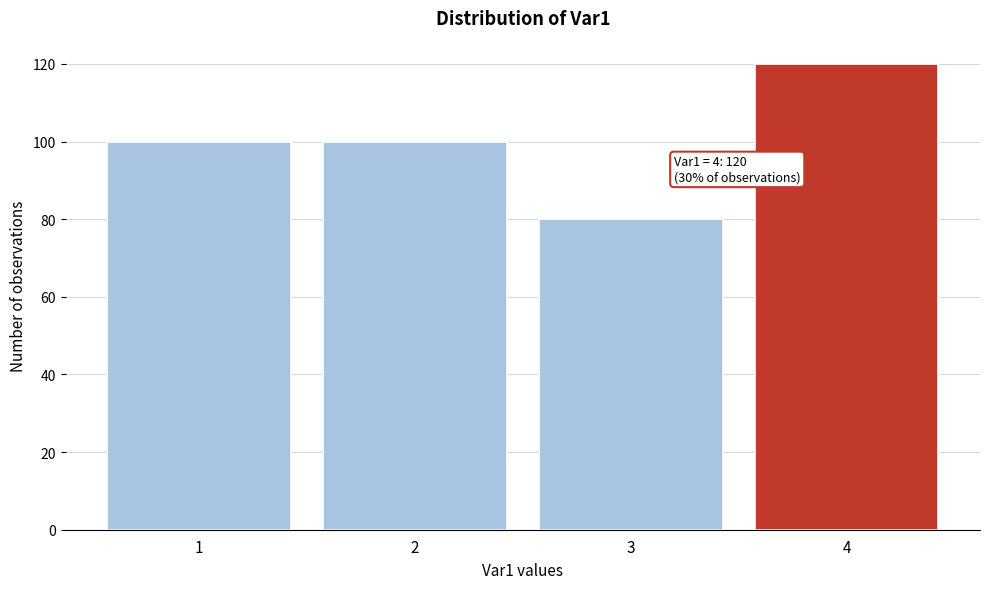

Reading left to right, list all the values displayed in this chart.

100	100	80	120